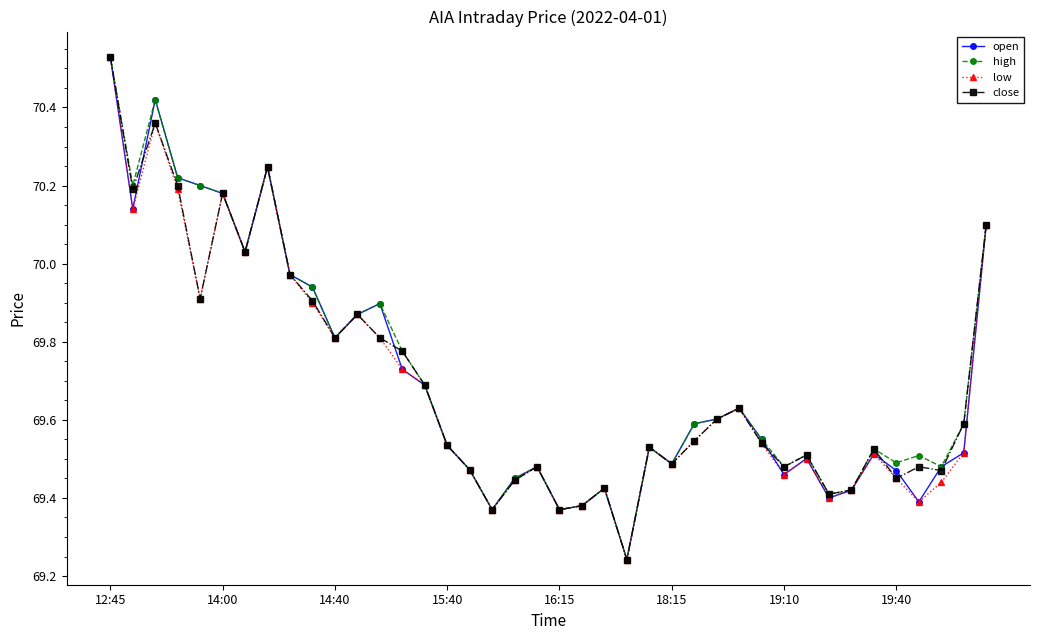

At how many categories does at least one series exceed 70?

9